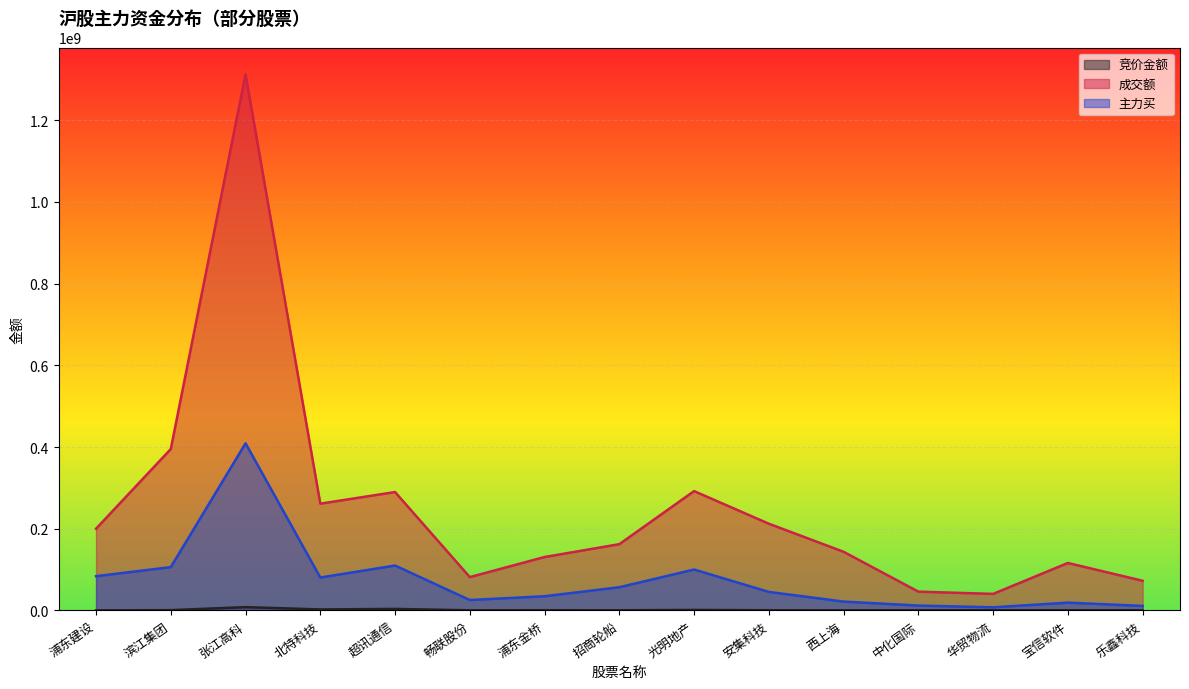

Reading left to right, extract all data points from this chart.

竞价金额: 浦东建设=26450	滨江集团=614790	张江高科=7931479	北特科技=2292673	超讯通信=3613446	畅联股份=212544	浦东金桥=418880	招商轮船=302080	光明地产=1131232	安集科技=378990	西上海=165502	中化国际=213044	华贸物流=165830	宝信软件=333933	乐鑫科技=33542
成交额: 浦东建设=199992260	滨江集团=395109608	张江高科=1312589533	北特科技=261347153	超讯通信=289743665	畅联股份=81516579	浦东金桥=130692709	招商轮船=162158572	光明地产=292070807	安集科技=212207260	西上海=143482953	中化国际=45894095	华贸物流=40411968	宝信软件=116108617	乐鑫科技=72495012
主力买: 浦东建设=83716311	滨江集团=105953656	张江高科=409097571	北特科技=80495784	超讯通信=109836717	畅联股份=25402102	浦东金桥=34600954	招商轮船=56718337	光明地产=100064388	安集科技=45267087	西上海=21557827	中化国际=11868573	华贸物流=7570428	宝信软件=18978717	乐鑫科技=10974937